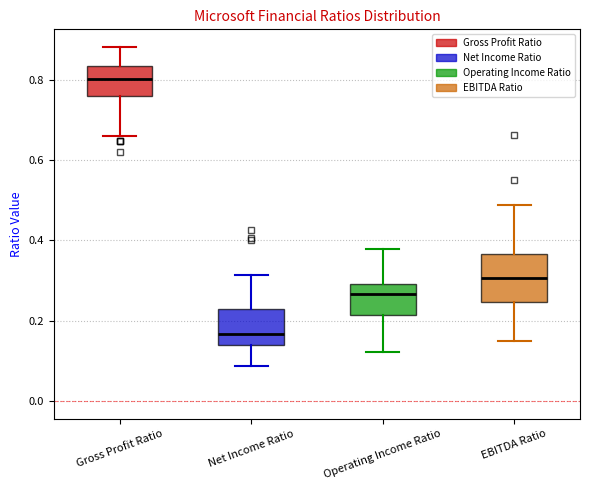

Reading left to right, transcribe this box plot: for each box, give where its median line is, the range the box spans, and where its two whiskers end, as read against the y-axis. The values are not printed on the chart, so give them approximately, as read against the axis.

Gross Profit Ratio: median 0.80, box 0.76 to 0.84, whiskers 0.66 to 0.88
Net Income Ratio: median 0.16, box 0.14 to 0.22, whiskers 0.08 to 0.32
Operating Income Ratio: median 0.26, box 0.22 to 0.30, whiskers 0.12 to 0.38
EBITDA Ratio: median 0.30, box 0.24 to 0.36, whiskers 0.14 to 0.48